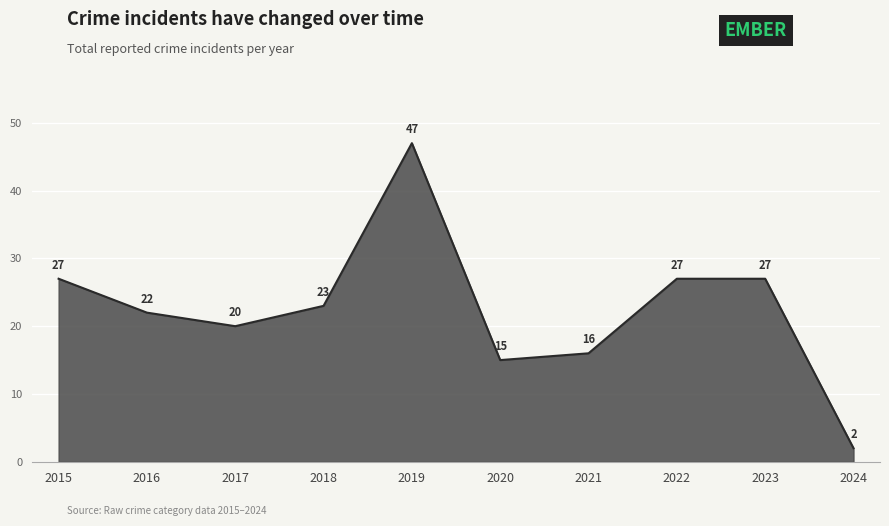

At which label is the value closest to 24?

2018